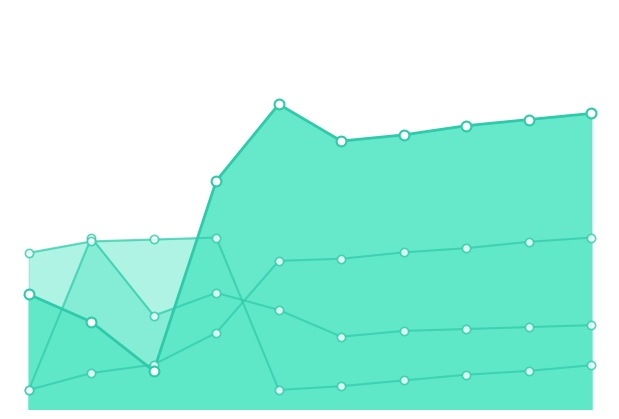

Which series has the largest Y range (max minus min)?

Working_Fulltime